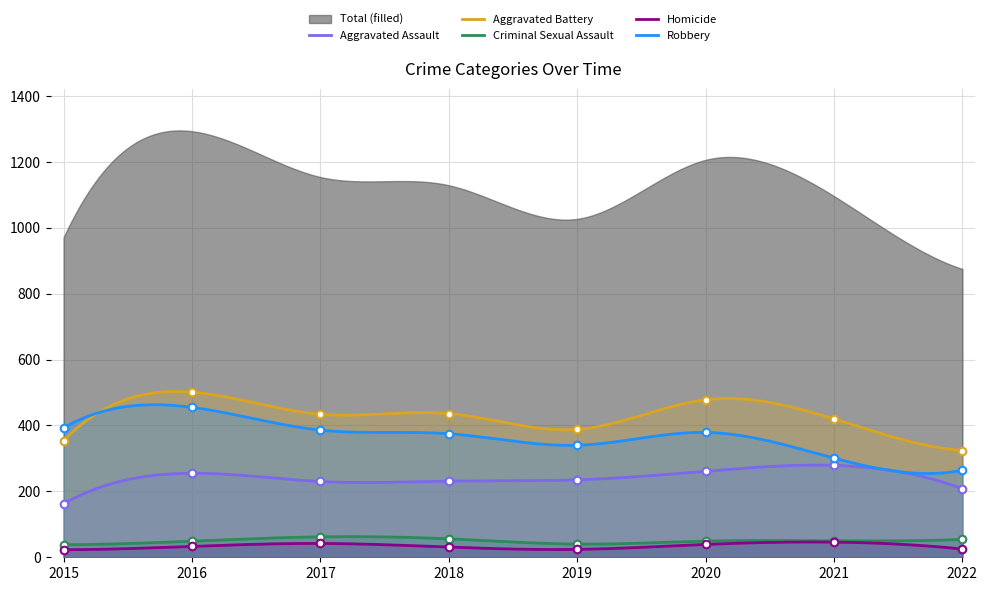

At which category is the sum across all series the highest?

2016